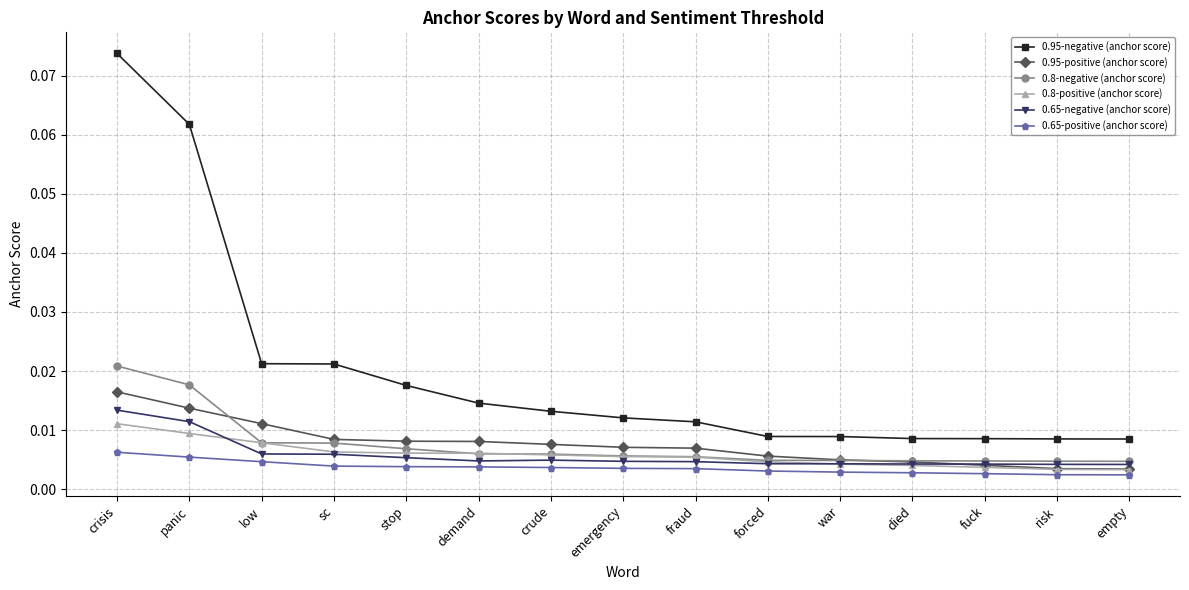

Which series has the largest total across all categories?

0.95-negative (anchor score)